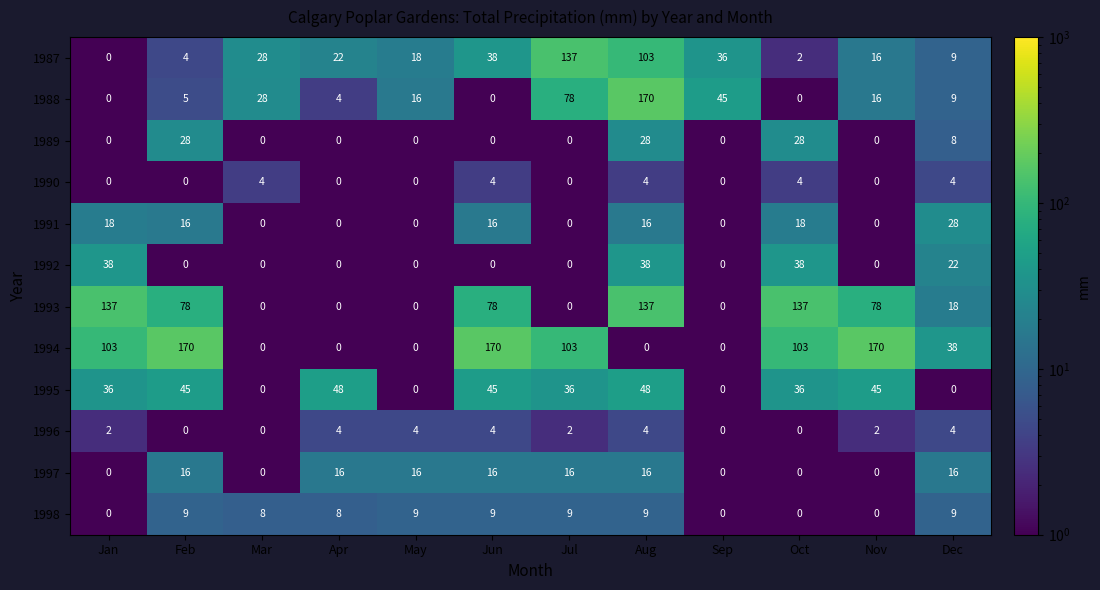

True or false: 1993 has a value of 58 at Sep.

False